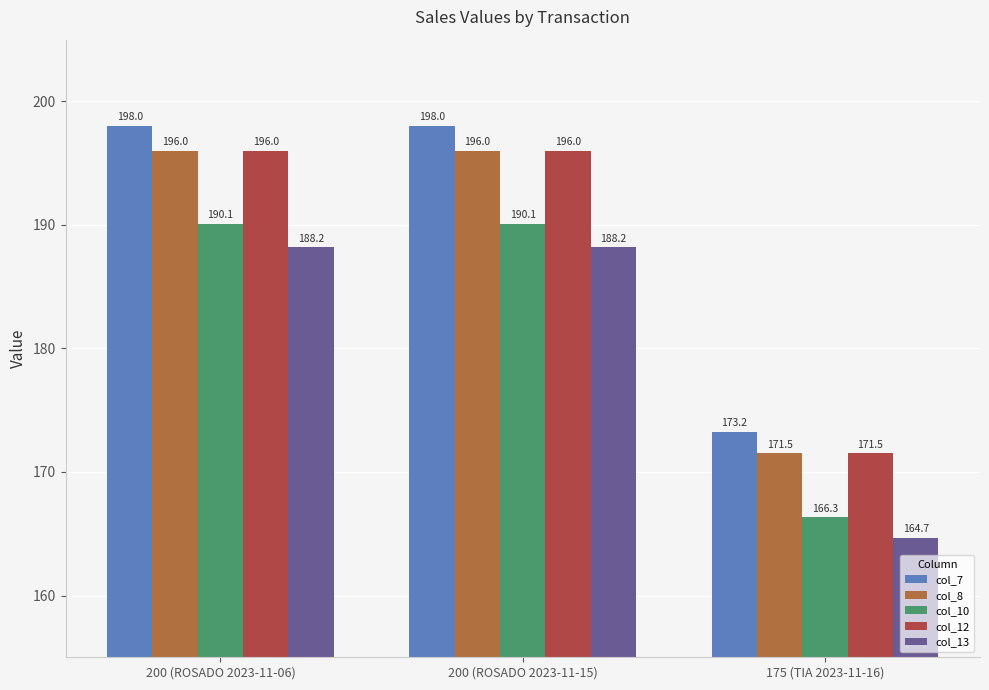

What is the spread (max minus min) of values at 200 (ROSADO 2023-11-06)?

9.8